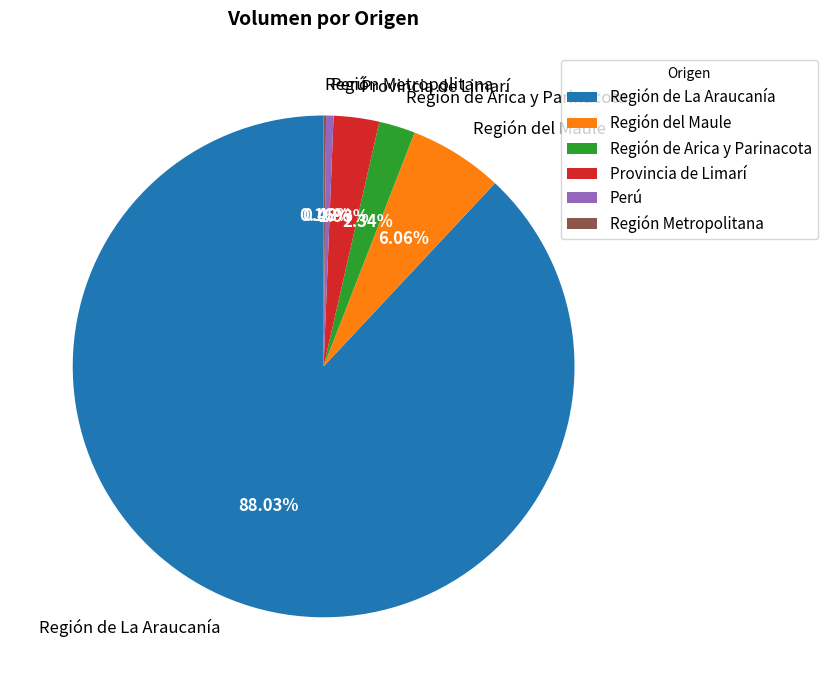

Which has a higher value, Región de Arica y Parinacota or Provincia de Limarí?

Provincia de Limarí